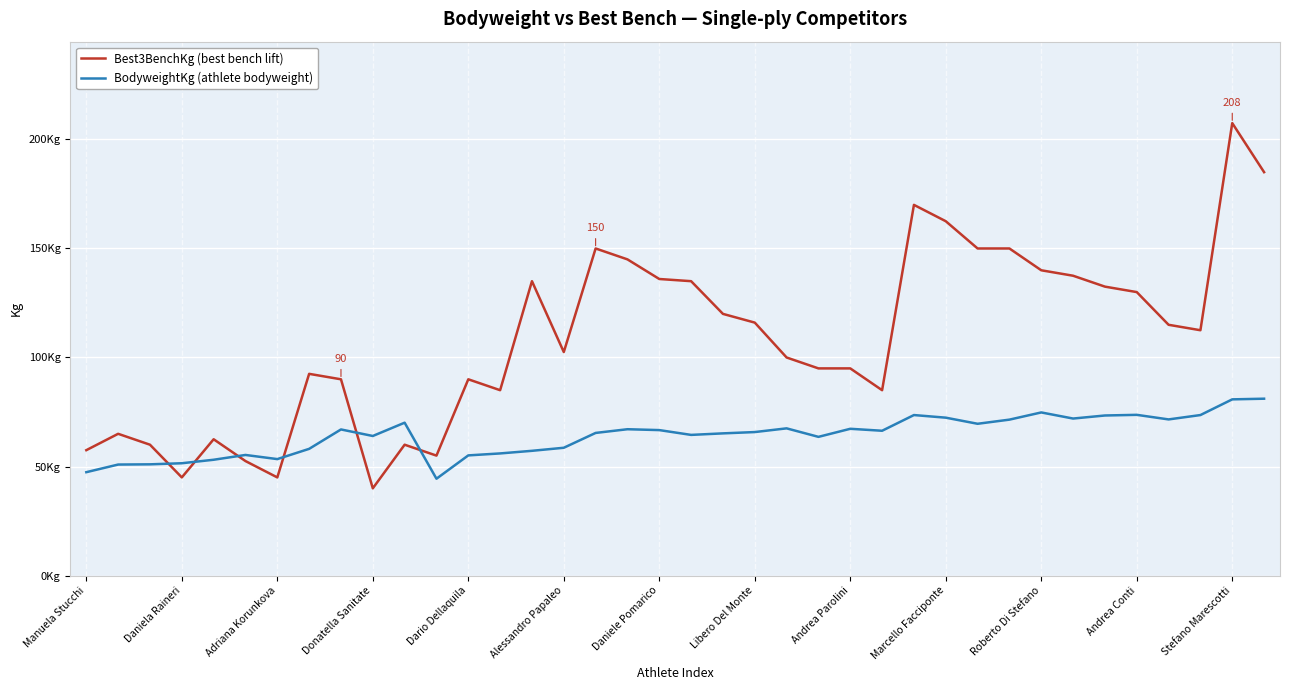

What are all the series names shown in the legend?

Best3BenchKg (best bench lift), BodyweightKg (athlete bodyweight)